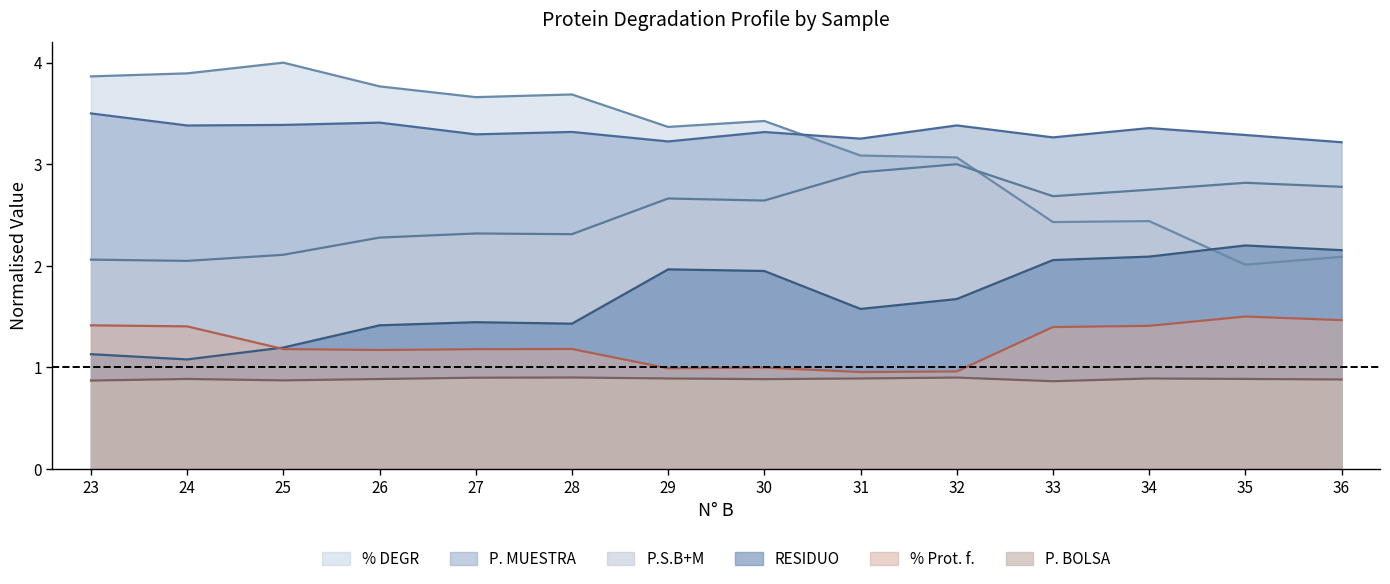

Count the number of categories in the chart.

14